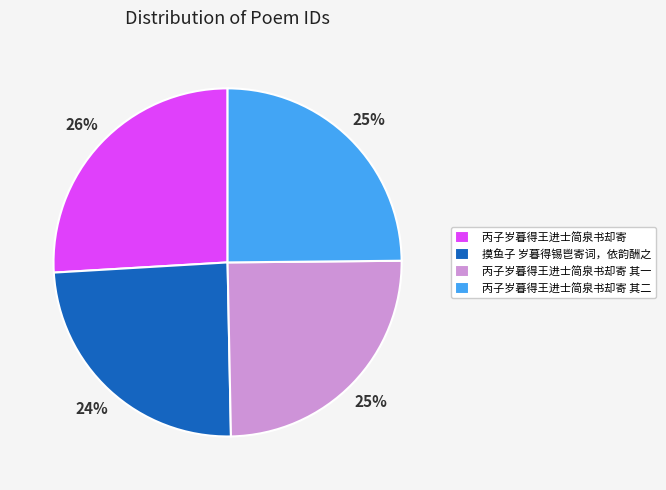

The 丙子岁暮得王进士简泉书却寄 其二 slice represents 35% of the pie. True or false?

False